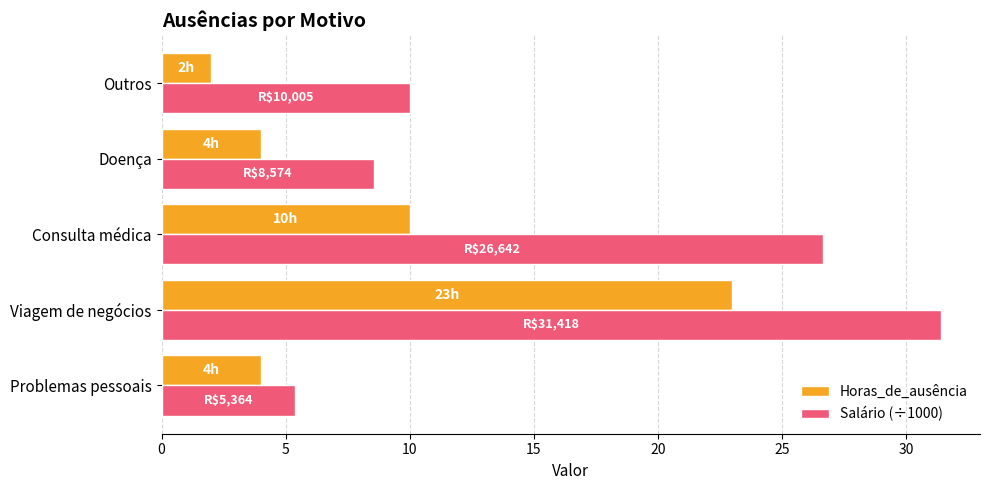

At how many categories does at least one series exceed 13?

2